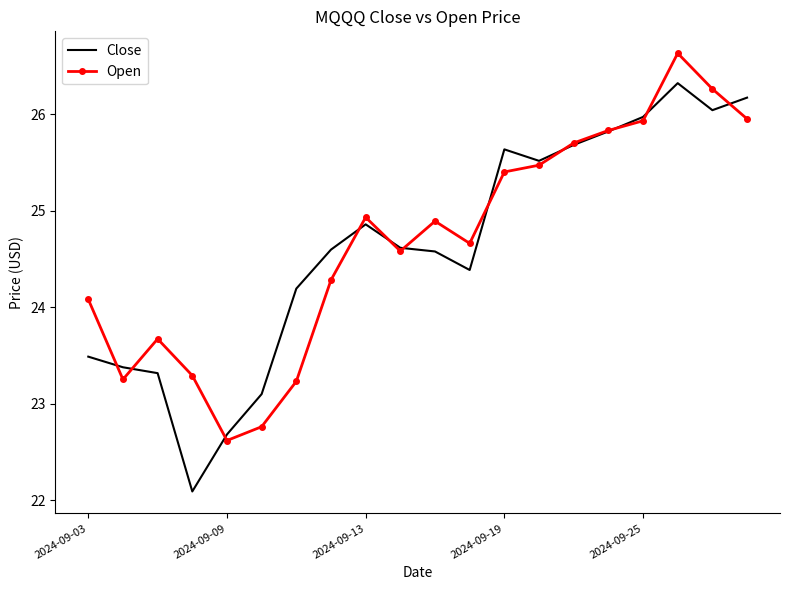

Which series has the largest range (max minus min)?

Close